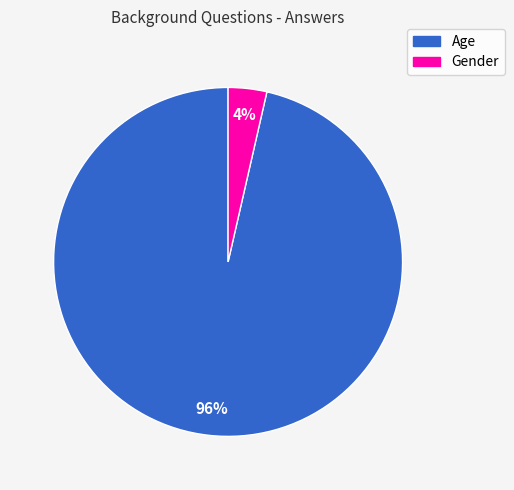

Is there any slice that represents more than half of the pie?

Yes